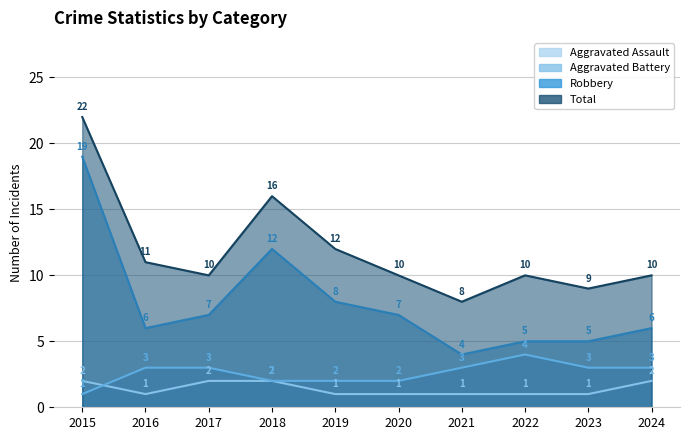

Reading left to right, what are all the values shown in this chart?

Aggravated Assault: 2	1	2	2	1	1	1	1	1	2
Aggravated Battery: 1	3	3	2	2	2	3	4	3	3
Robbery: 19	6	7	12	8	7	4	5	5	6
Total: 22	11	10	16	12	10	8	10	9	10